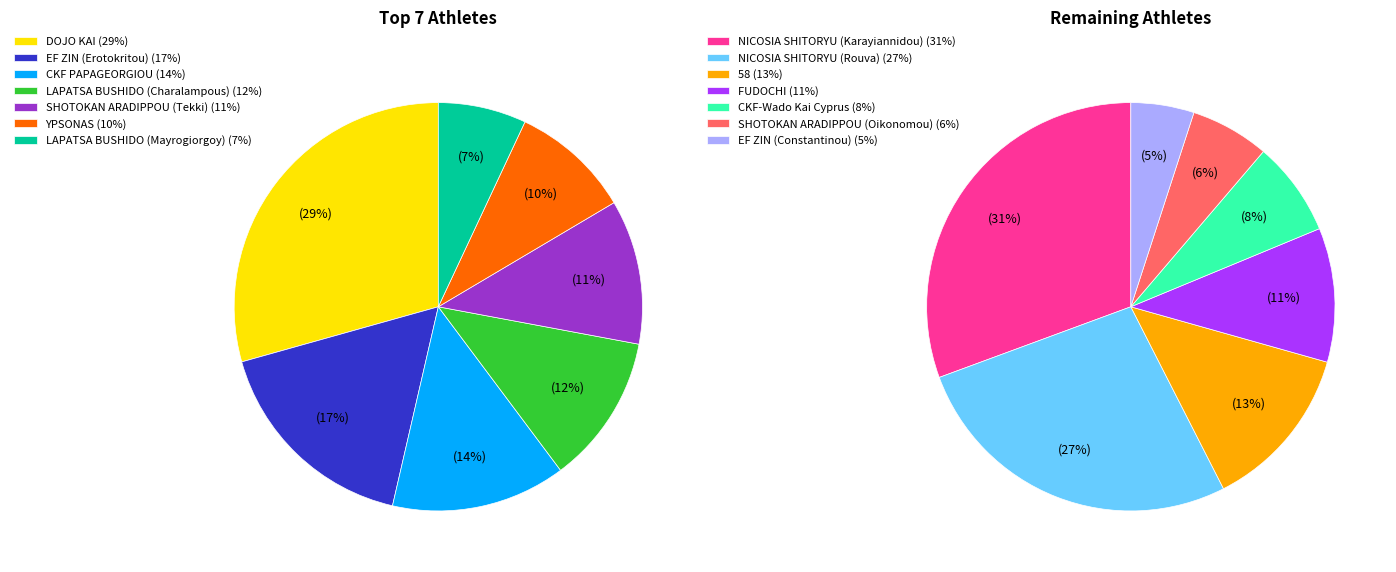

What is the largest slice in the pie chart?

DOJO KAI